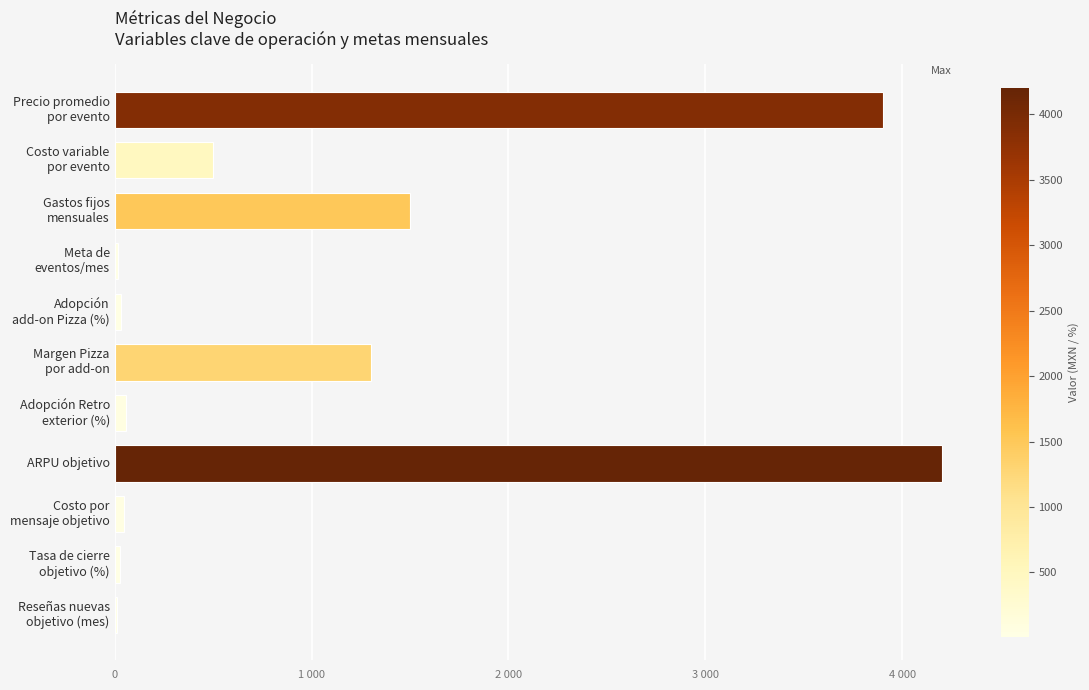

Are the bars horizontal?

Yes